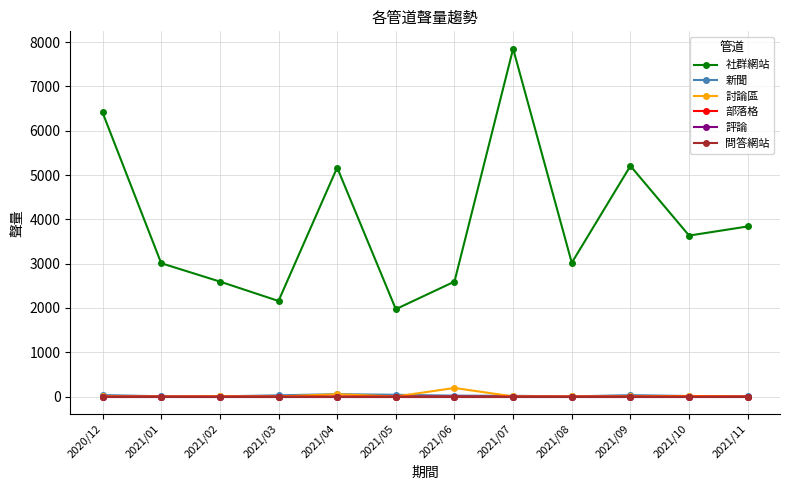

Where is the first local maximum for 討論區?

2021/02